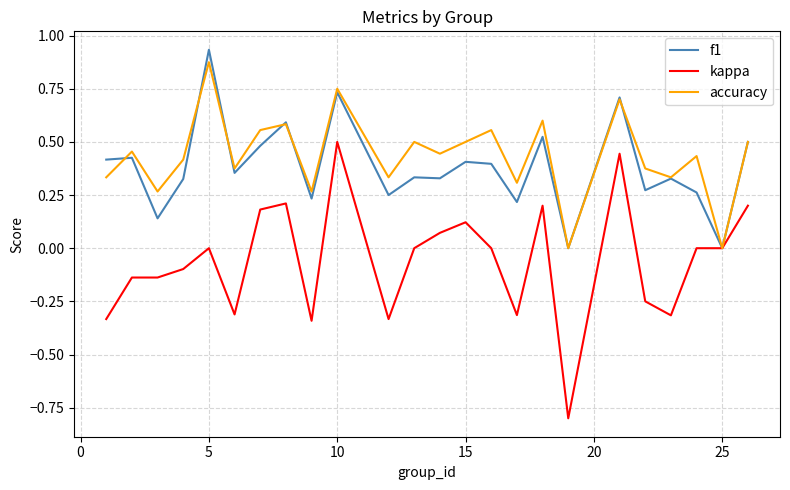

How many lines are shown in the chart?

3